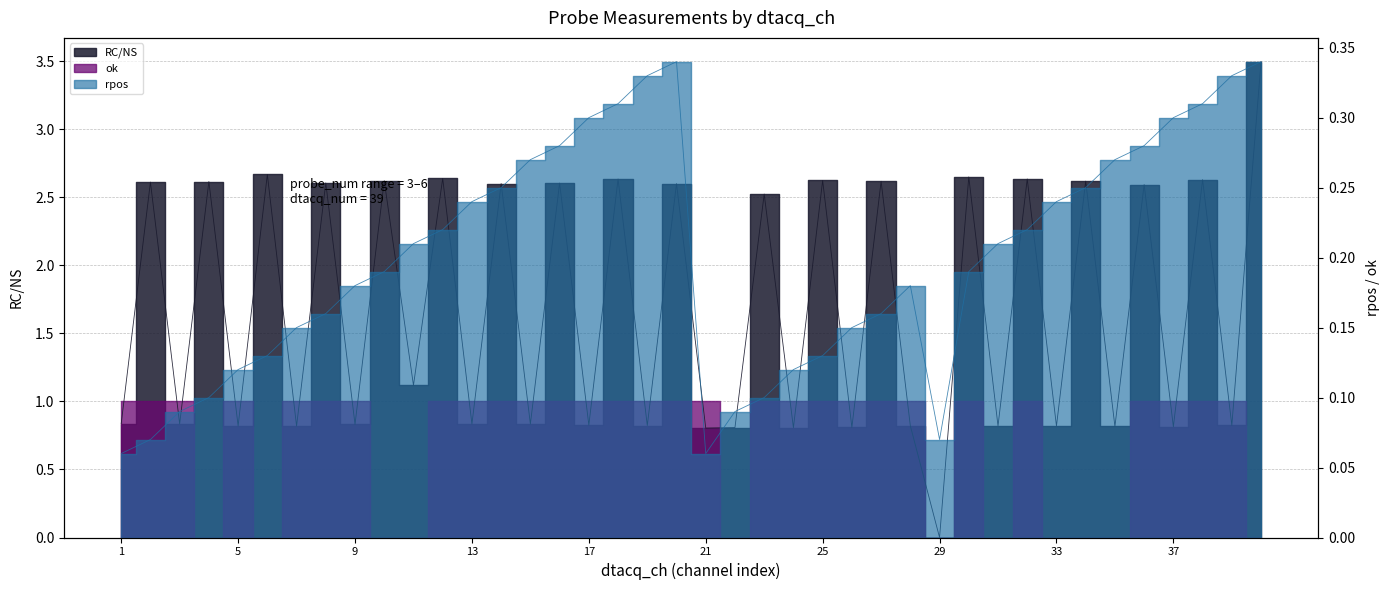

Where do rpos and RC/NS first cross each other?

28 and 29